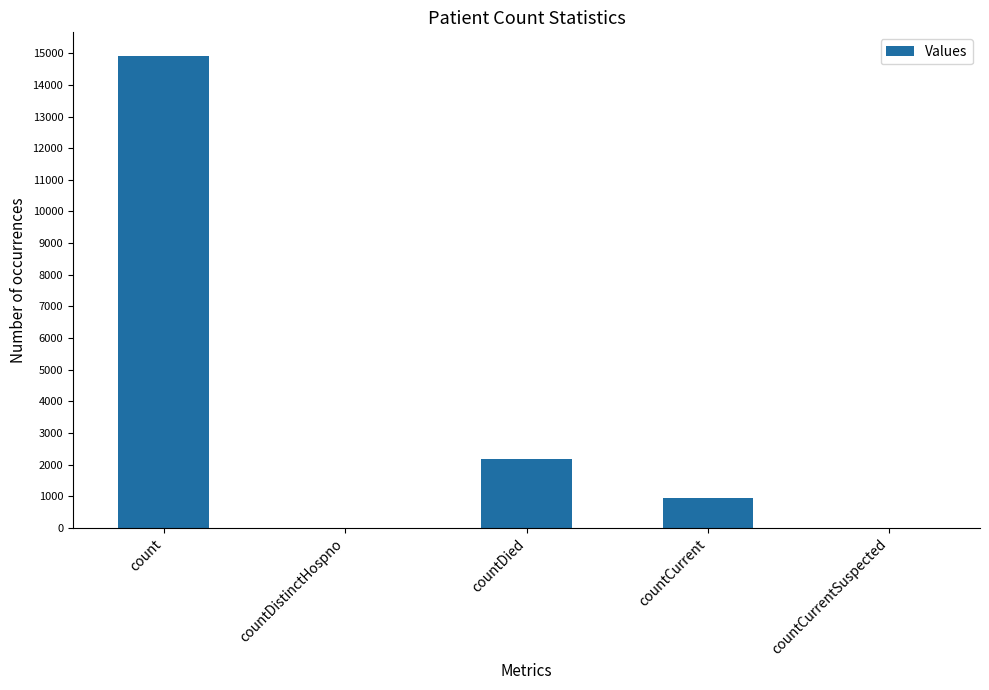

What is the sum of all values?

18029